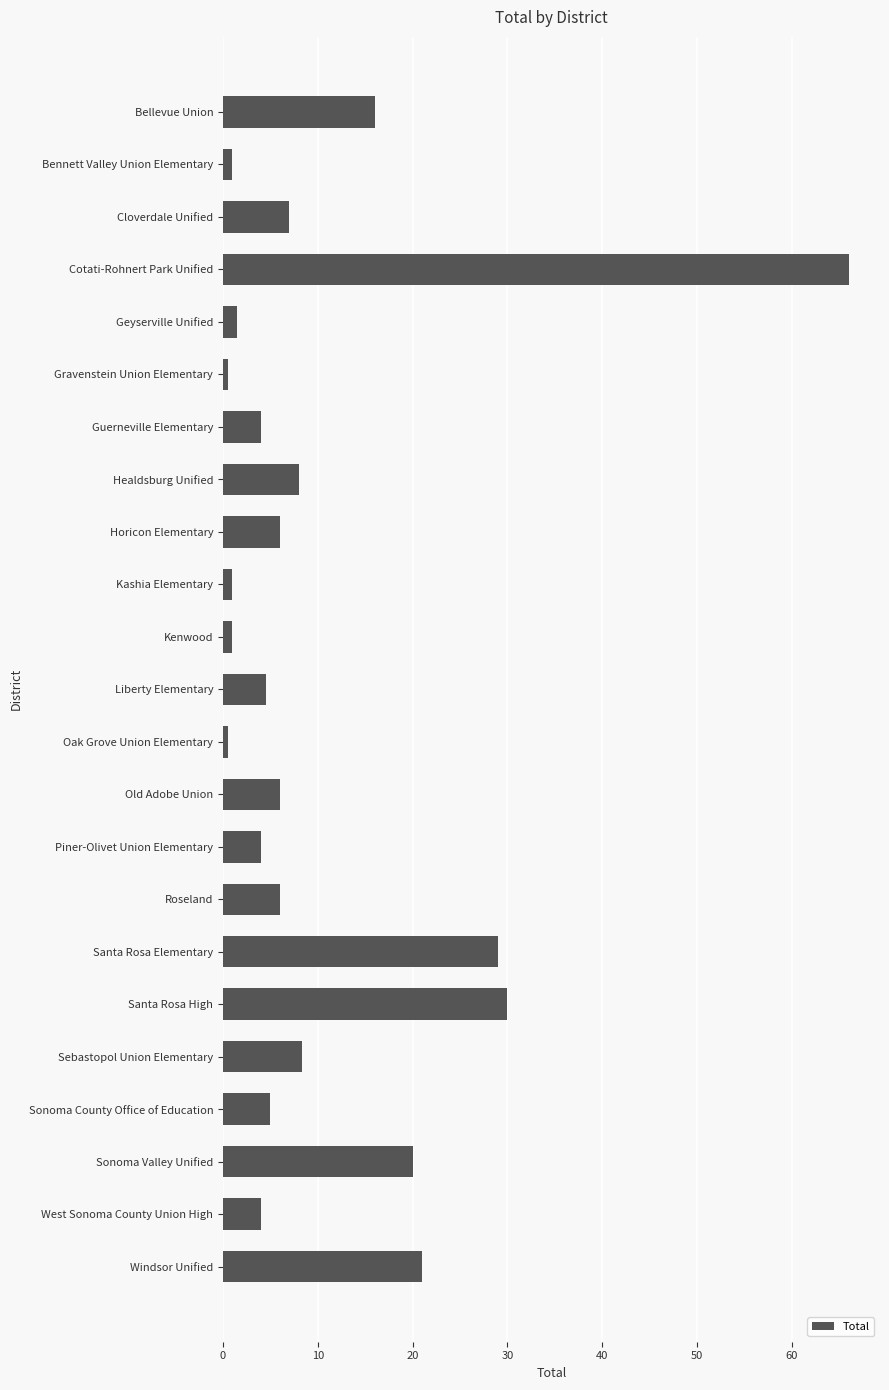

Which category has the highest value across all series?

Cotati-Rohnert Park Unified